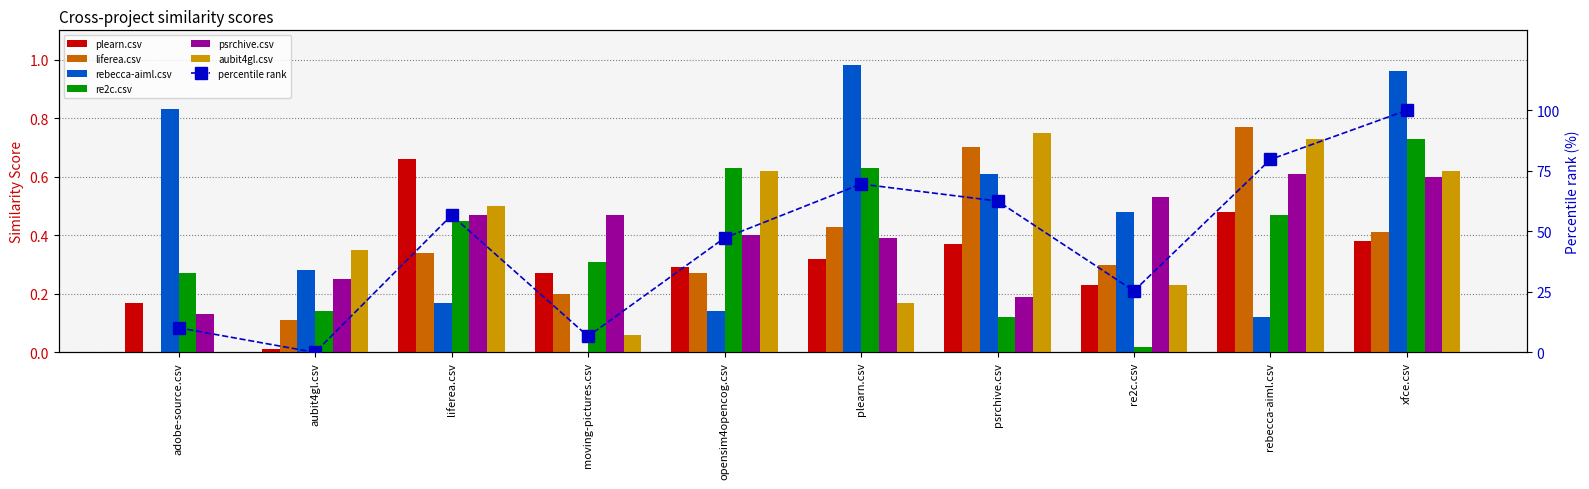

True or false: liferea.csv has a value of 0.4 at plearn.csv.

True